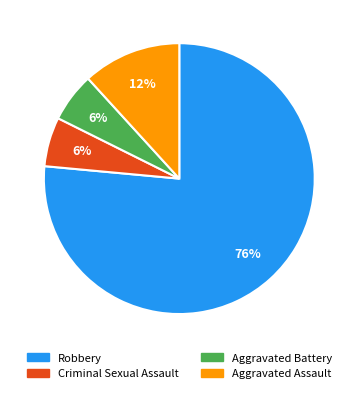

True or false: Criminal Sexual Assault accounts for 13% of the total.

False